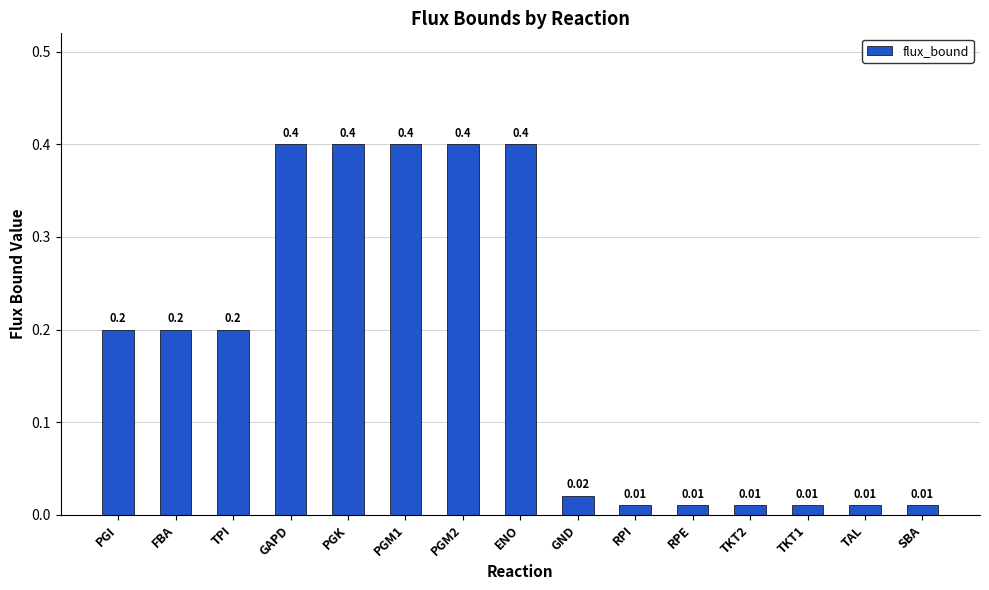

What is the value of the 8th bar from the left?

0.4